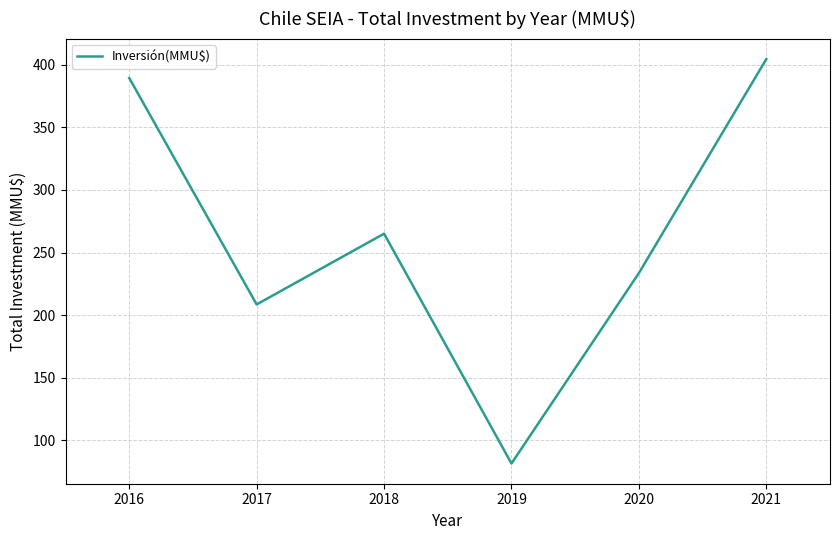

List the labels in order of value, largest first.

2021, 2016, 2018, 2020, 2017, 2019